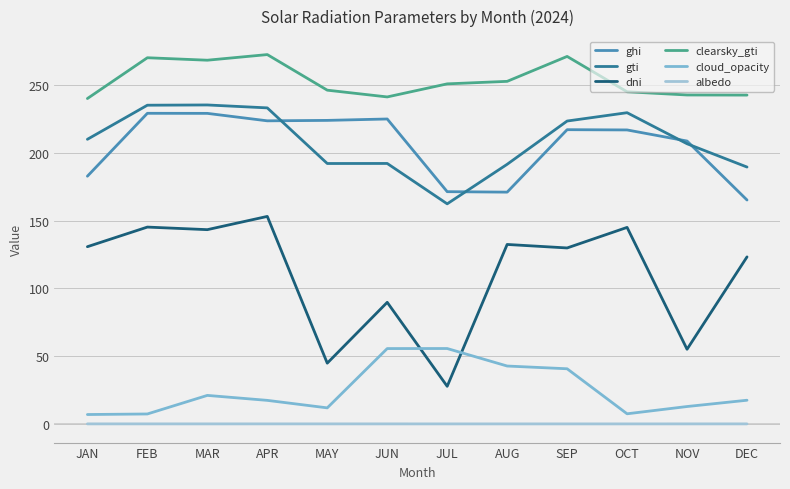

What is the average value of the dni series?

110.0